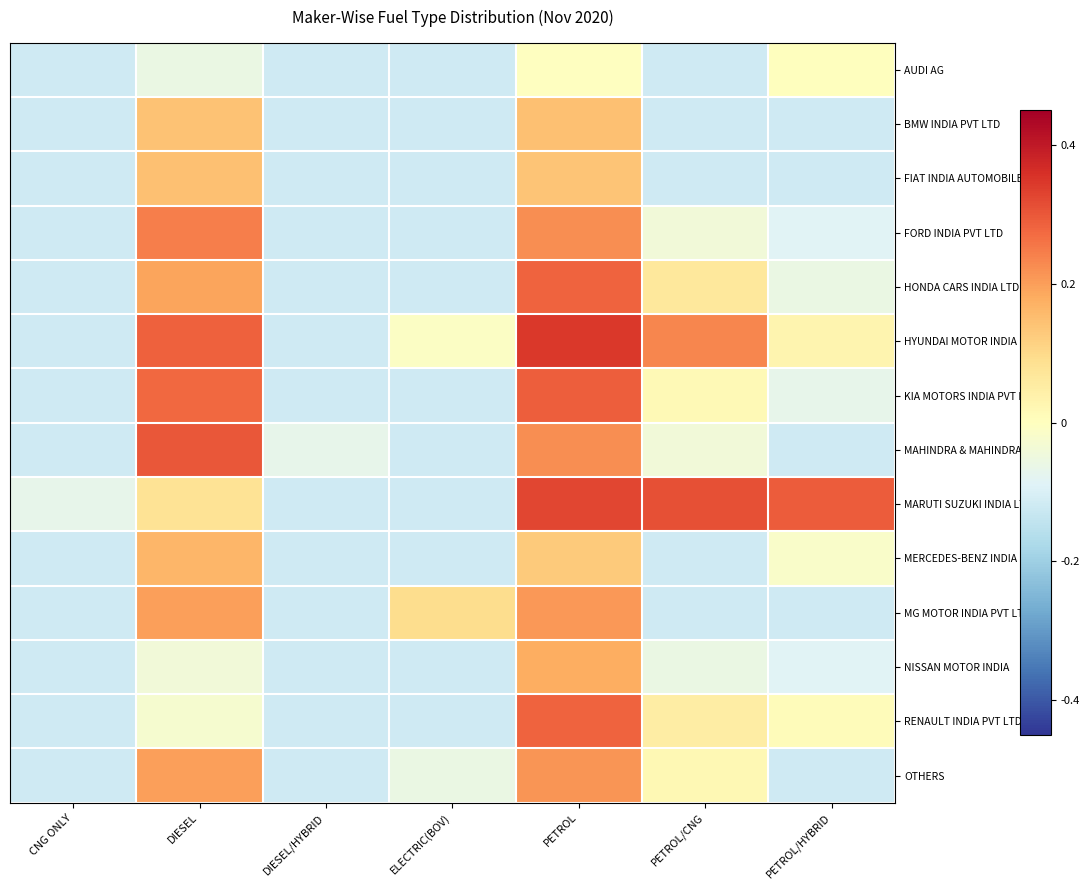

Reading left to right, extract all data points from this chart.

AUDI AG: CNG ONLY=-0.1	DIESEL=-0.1	DIESEL/HYBRID=-0.1	ELECTRIC(BOV)=-0.1	PETROL=-0.0	PETROL/CNG=-0.1	PETROL/HYBRID=0.0
BMW INDIA PVT LTD: CNG ONLY=-0.1	DIESEL=0.1	DIESEL/HYBRID=-0.1	ELECTRIC(BOV)=-0.1	PETROL=0.1	PETROL/CNG=-0.1	PETROL/HYBRID=-0.1
FIAT INDIA AUTOMOBILES: CNG ONLY=-0.1	DIESEL=0.1	DIESEL/HYBRID=-0.1	ELECTRIC(BOV)=-0.1	PETROL=0.1	PETROL/CNG=-0.1	PETROL/HYBRID=-0.1
FORD INDIA PVT LTD: CNG ONLY=-0.1	DIESEL=0.2	DIESEL/HYBRID=-0.1	ELECTRIC(BOV)=-0.1	PETROL=0.2	PETROL/CNG=-0.0	PETROL/HYBRID=-0.1
HONDA CARS INDIA LTD: CNG ONLY=-0.1	DIESEL=0.2	DIESEL/HYBRID=-0.1	ELECTRIC(BOV)=-0.1	PETROL=0.3	PETROL/CNG=0.1	PETROL/HYBRID=-0.1
HYUNDAI MOTOR INDIA LTD: CNG ONLY=-0.1	DIESEL=0.3	DIESEL/HYBRID=-0.1	ELECTRIC(BOV)=-0.0	PETROL=0.3	PETROL/CNG=0.2	PETROL/HYBRID=0.0
KIA MOTORS INDIA PVT LTD: CNG ONLY=-0.1	DIESEL=0.3	DIESEL/HYBRID=-0.1	ELECTRIC(BOV)=-0.1	PETROL=0.3	PETROL/CNG=0.0	PETROL/HYBRID=-0.1
MAHINDRA & MAHINDRA: CNG ONLY=-0.1	DIESEL=0.3	DIESEL/HYBRID=-0.1	ELECTRIC(BOV)=-0.1	PETROL=0.2	PETROL/CNG=-0.0	PETROL/HYBRID=-0.1
MARUTI SUZUKI INDIA LTD: CNG ONLY=-0.1	DIESEL=0.1	DIESEL/HYBRID=-0.1	ELECTRIC(BOV)=-0.1	PETROL=0.3	PETROL/CNG=0.3	PETROL/HYBRID=0.3
MERCEDES-BENZ INDIA: CNG ONLY=-0.1	DIESEL=0.2	DIESEL/HYBRID=-0.1	ELECTRIC(BOV)=-0.1	PETROL=0.1	PETROL/CNG=-0.1	PETROL/HYBRID=-0.0
MG MOTOR INDIA PVT LTD: CNG ONLY=-0.1	DIESEL=0.2	DIESEL/HYBRID=-0.1	ELECTRIC(BOV)=0.1	PETROL=0.2	PETROL/CNG=-0.1	PETROL/HYBRID=-0.1
NISSAN MOTOR INDIA: CNG ONLY=-0.1	DIESEL=-0.0	DIESEL/HYBRID=-0.1	ELECTRIC(BOV)=-0.1	PETROL=0.2	PETROL/CNG=-0.1	PETROL/HYBRID=-0.1
RENAULT INDIA PVT LTD: CNG ONLY=-0.1	DIESEL=-0.0	DIESEL/HYBRID=-0.1	ELECTRIC(BOV)=-0.1	PETROL=0.3	PETROL/CNG=0.1	PETROL/HYBRID=0.0
OTHERS: CNG ONLY=-0.1	DIESEL=0.2	DIESEL/HYBRID=-0.1	ELECTRIC(BOV)=-0.1	PETROL=0.2	PETROL/CNG=0.0	PETROL/HYBRID=-0.1